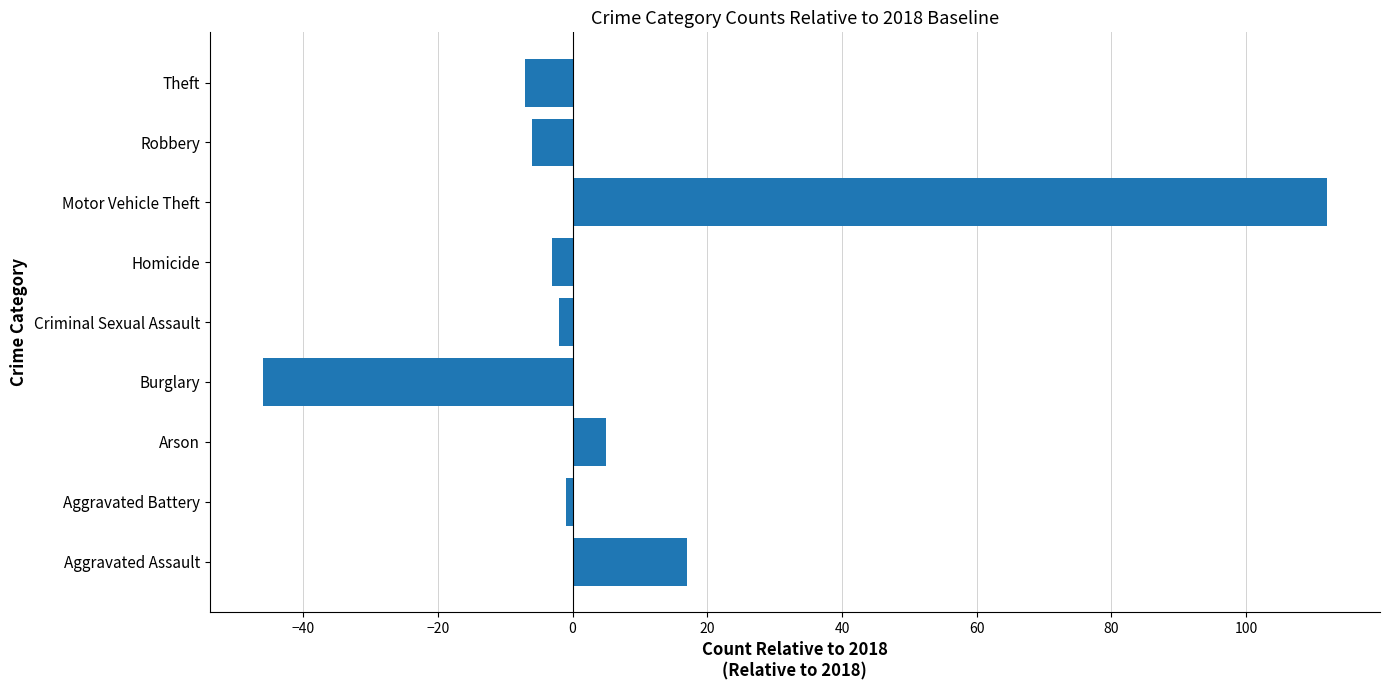

How many data points does each series have?

9